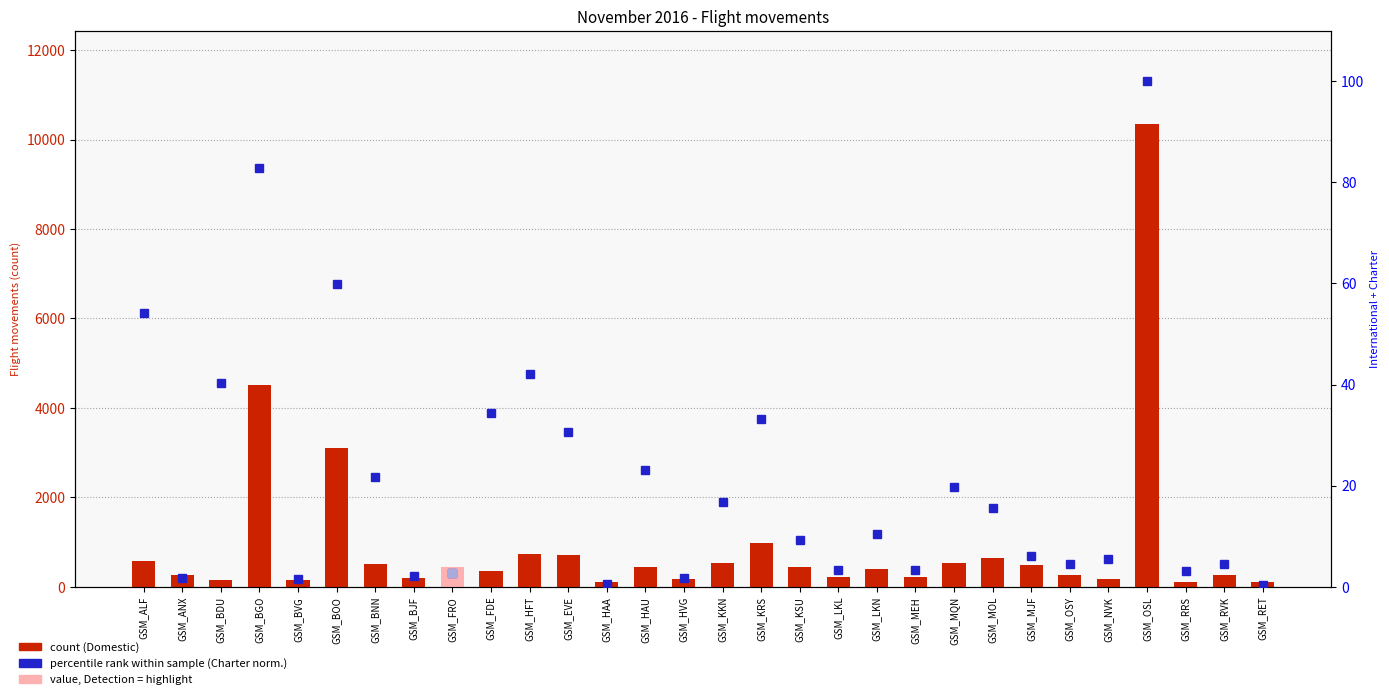

Between GSM_MOL and GSM_BOO, which is larger?

GSM_BOO